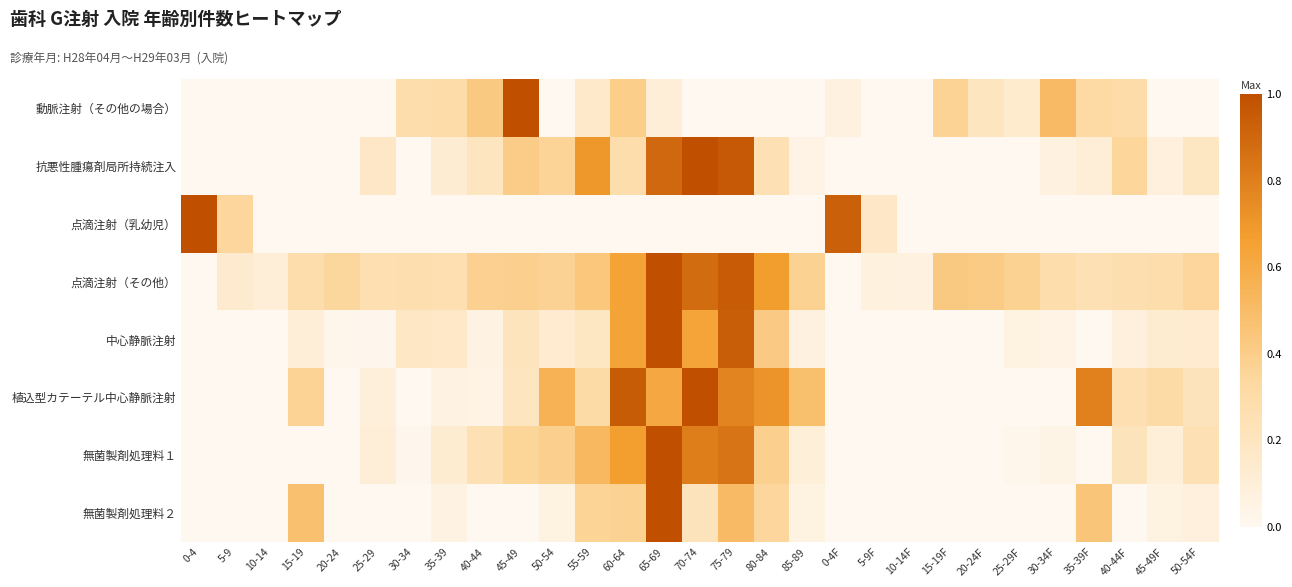

Reading left to right, transcribe all the data shown in this chart.

動脈注射（その他の場合）: 0-4=0.0	5-9=0.0	10-14=0.0	15-19=0.0	20-24=0.0	25-29=0.0	30-34=0.3	35-39=0.3	40-44=0.4	45-49=1.0	50-54=0.0	55-59=0.2	60-64=0.4	65-69=0.1	70-74=0.0	75-79=0.0	80-84=0.0	85-89=0.0	0-4F=0.1	5-9F=0.0	10-14F=0.0	15-19F=0.4	20-24F=0.2	25-29F=0.2	30-34F=0.5	35-39F=0.3	40-44F=0.3	45-49F=0.0	50-54F=0.0
抗悪性腫瘍剤局所持続注入: 0-4=0.0	5-9=0.0	10-14=0.0	15-19=0.0	20-24=0.0	25-29=0.2	30-34=0.0	35-39=0.1	40-44=0.2	45-49=0.4	50-54=0.4	55-59=0.7	60-64=0.3	65-69=0.9	70-74=1.0	75-79=1.0	80-84=0.2	85-89=0.0	0-4F=0.0	5-9F=0.0	10-14F=0.0	15-19F=0.0	20-24F=0.0	25-29F=0.0	30-34F=0.1	35-39F=0.1	40-44F=0.4	45-49F=0.1	50-54F=0.2
点滴注射（乳幼児）: 0-4=1.0	5-9=0.3	10-14=0.0	15-19=0.0	20-24=0.0	25-29=0.0	30-34=0.0	35-39=0.0	40-44=0.0	45-49=0.0	50-54=0.0	55-59=0.0	60-64=0.0	65-69=0.0	70-74=0.0	75-79=0.0	80-84=0.0	85-89=0.0	0-4F=0.9	5-9F=0.2	10-14F=0.0	15-19F=0.0	20-24F=0.0	25-29F=0.0	30-34F=0.0	35-39F=0.0	40-44F=0.0	45-49F=0.0	50-54F=0.0
点滴注射（その他）: 0-4=0.0	5-9=0.1	10-14=0.1	15-19=0.3	20-24=0.3	25-29=0.3	30-34=0.3	35-39=0.3	40-44=0.4	45-49=0.4	50-54=0.4	55-59=0.4	60-64=0.6	65-69=1.0	70-74=0.9	75-79=1.0	80-84=0.7	85-89=0.4	0-4F=0.0	5-9F=0.1	10-14F=0.1	15-19F=0.4	20-24F=0.4	25-29F=0.4	30-34F=0.3	35-39F=0.2	40-44F=0.3	45-49F=0.3	50-54F=0.3
中心静脈注射: 0-4=0.0	5-9=0.0	10-14=0.0	15-19=0.1	20-24=0.0	25-29=0.0	30-34=0.2	35-39=0.2	40-44=0.1	45-49=0.2	50-54=0.1	55-59=0.2	60-64=0.6	65-69=1.0	70-74=0.6	75-79=0.9	80-84=0.4	85-89=0.1	0-4F=0.0	5-9F=0.0	10-14F=0.0	15-19F=0.0	20-24F=0.0	25-29F=0.1	30-34F=0.0	35-39F=0.0	40-44F=0.1	45-49F=0.1	50-54F=0.1
植込型カテーテル中心静脈注射: 0-4=0.0	5-9=0.0	10-14=0.0	15-19=0.4	20-24=0.0	25-29=0.1	30-34=0.0	35-39=0.1	40-44=0.0	45-49=0.2	50-54=0.6	55-59=0.3	60-64=0.9	65-69=0.6	70-74=1.0	75-79=0.8	80-84=0.7	85-89=0.5	0-4F=0.0	5-9F=0.0	10-14F=0.0	15-19F=0.0	20-24F=0.0	25-29F=0.0	30-34F=0.0	35-39F=0.8	40-44F=0.3	45-49F=0.3	50-54F=0.2
無菌製剤処理料１: 0-4=0.0	5-9=0.0	10-14=0.0	15-19=0.0	20-24=0.0	25-29=0.1	30-34=0.0	35-39=0.1	40-44=0.3	45-49=0.4	50-54=0.4	55-59=0.5	60-64=0.7	65-69=1.0	70-74=0.8	75-79=0.8	80-84=0.4	85-89=0.1	0-4F=0.0	5-9F=0.0	10-14F=0.0	15-19F=0.0	20-24F=0.0	25-29F=0.0	30-34F=0.0	35-39F=0.0	40-44F=0.2	45-49F=0.1	50-54F=0.2
無菌製剤処理料２: 0-4=0.0	5-9=0.0	10-14=0.0	15-19=0.5	20-24=0.0	25-29=0.0	30-34=0.0	35-39=0.1	40-44=0.0	45-49=0.0	50-54=0.1	55-59=0.4	60-64=0.4	65-69=1.0	70-74=0.2	75-79=0.5	80-84=0.3	85-89=0.1	0-4F=0.0	5-9F=0.0	10-14F=0.0	15-19F=0.0	20-24F=0.0	25-29F=0.0	30-34F=0.0	35-39F=0.4	40-44F=0.0	45-49F=0.1	50-54F=0.1